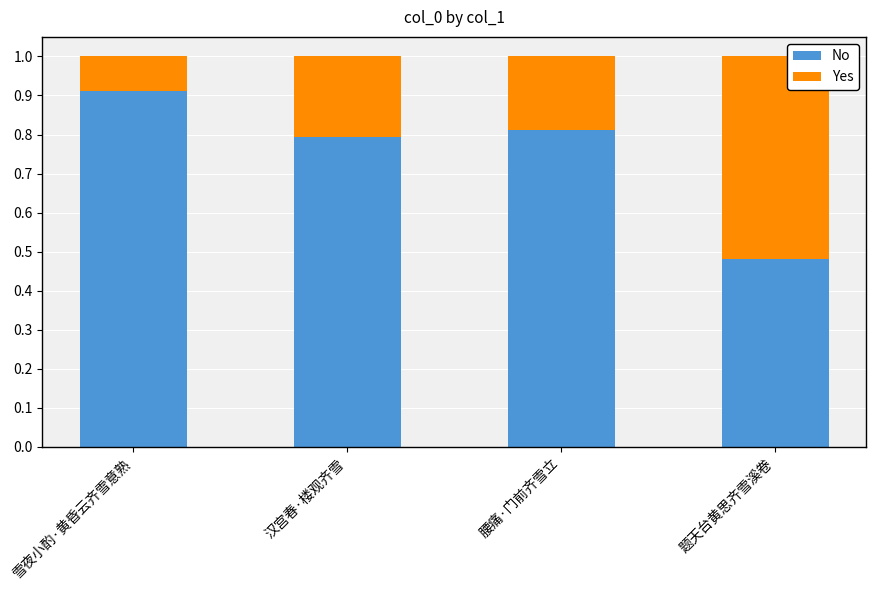

What is the total value across all series at 汉宫春·楼观齐雪?

1.0